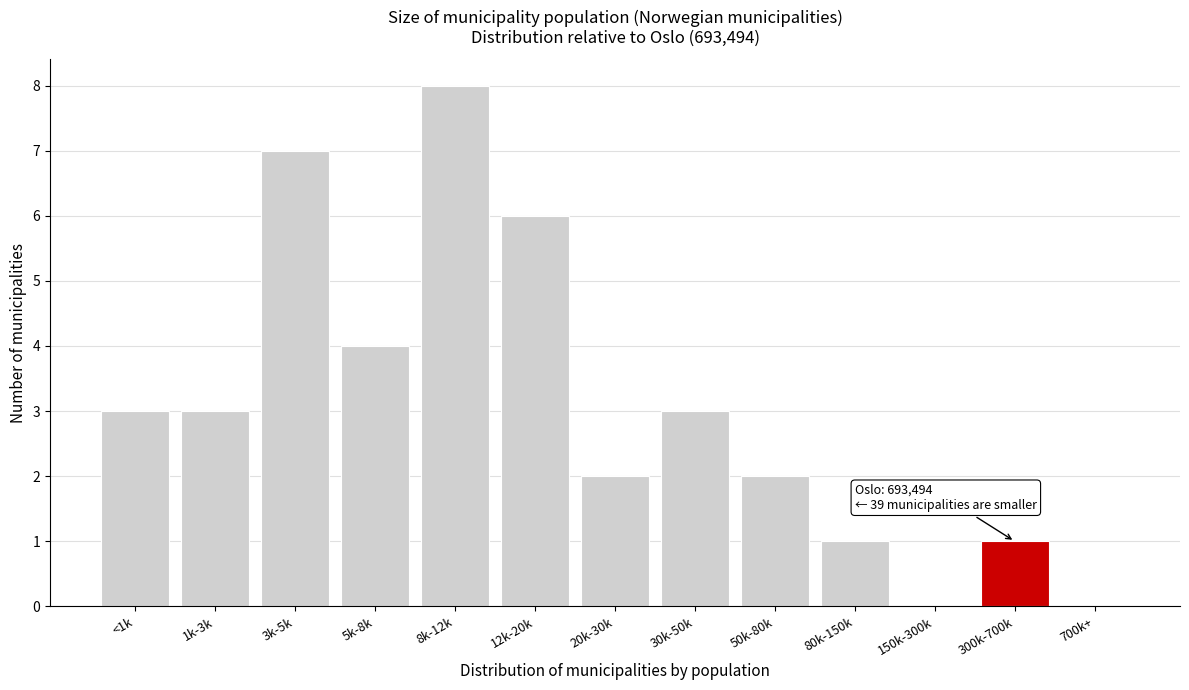

Reading right to left, list all the values displayed in this chart.

700k+=0	300k-700k=1	150k-300k=0	80k-150k=1	50k-80k=2	30k-50k=3	20k-30k=2	12k-20k=6	8k-12k=8	5k-8k=4	3k-5k=7	1k-3k=3	<1k=3